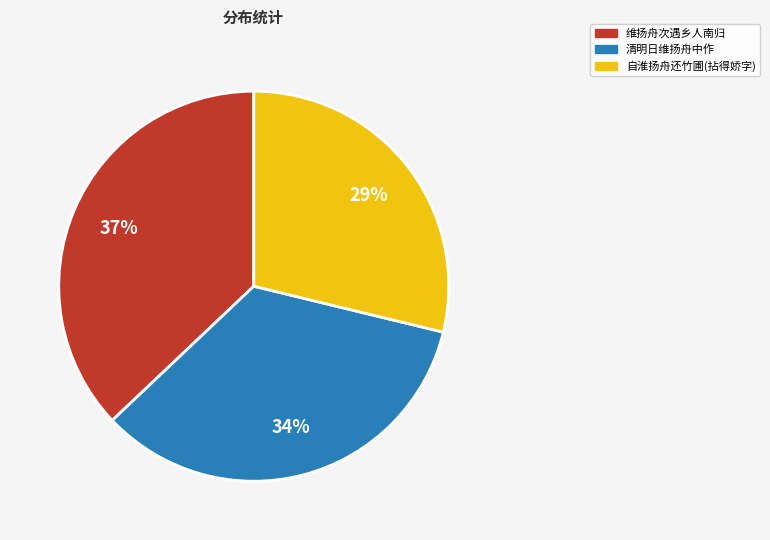

To the nearest percent, what is the average slice percentage?

33%